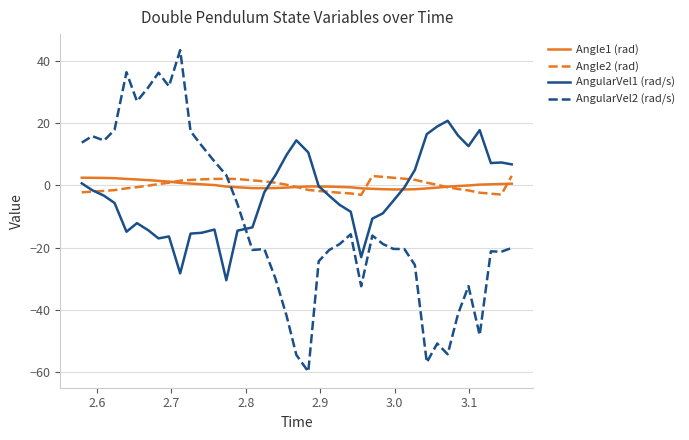

Which series has the largest range (max minus min)?

AngularVel2 (rad/s)